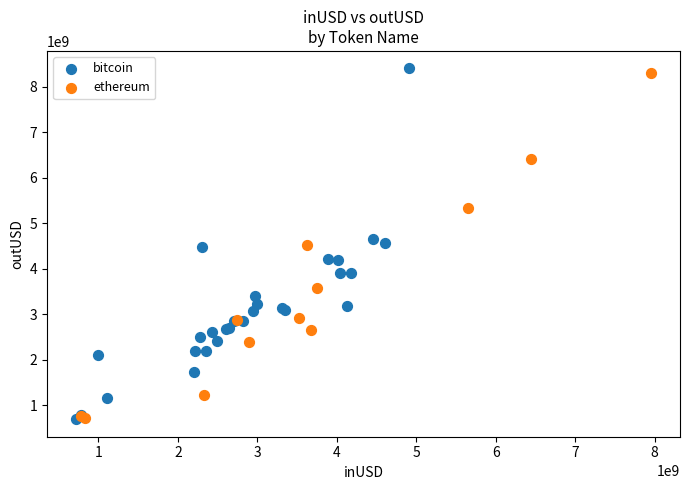

What are all the series names shown in the legend?

bitcoin, ethereum